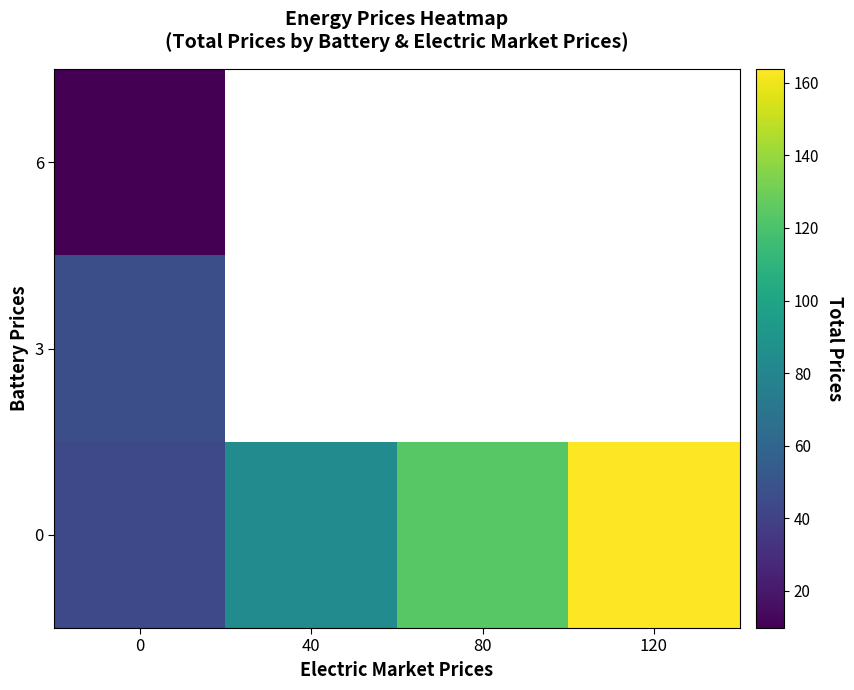

How many data points does each series have?

4